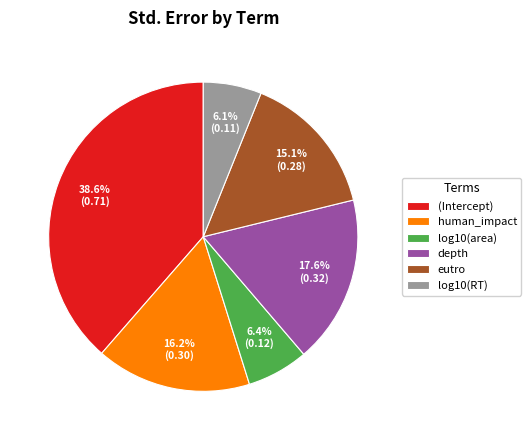

Is it true that log10(RT) is 18% of the pie?

False